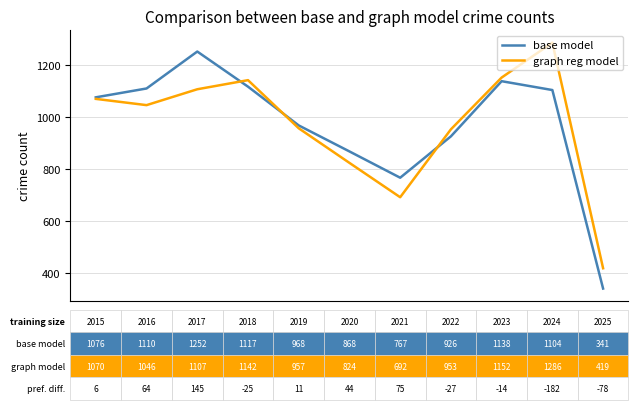

True or false: base model and graph reg model cross at least once.

True